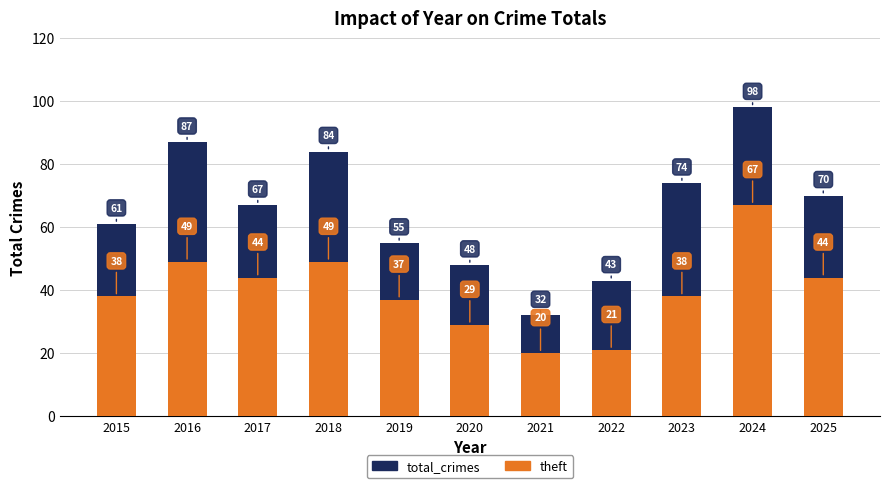

Rank the categories by theft value from highest to lowest.

2024, 2016, 2018, 2017, 2025, 2015, 2023, 2019, 2020, 2022, 2021